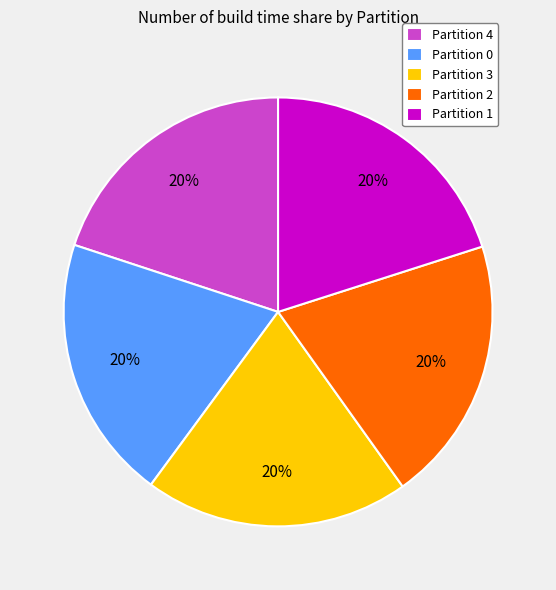

To the nearest percent, what percentage of the pie is Partition 1?

20%